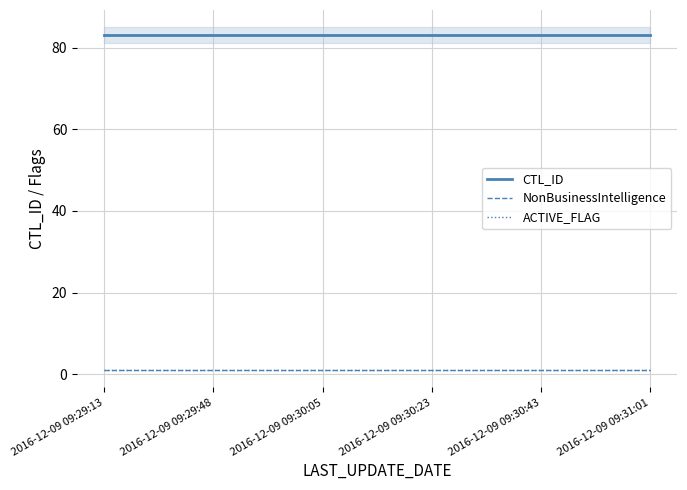

Read the ACTIVE_FLAG value at 2016-12-09 09:29:13.

1